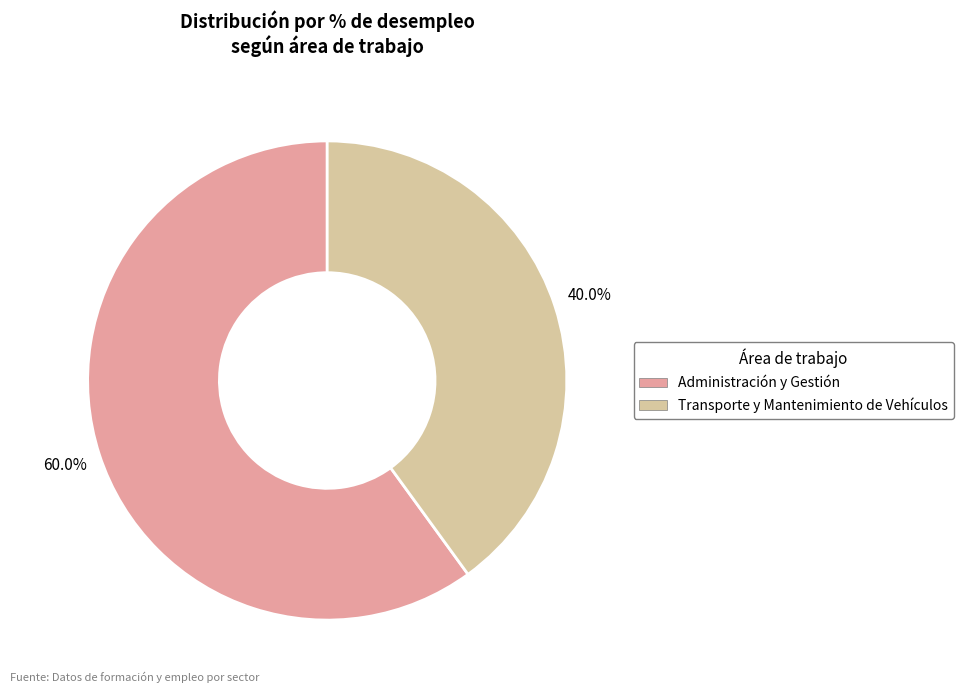

To the nearest percent, what is the average slice percentage?

50%